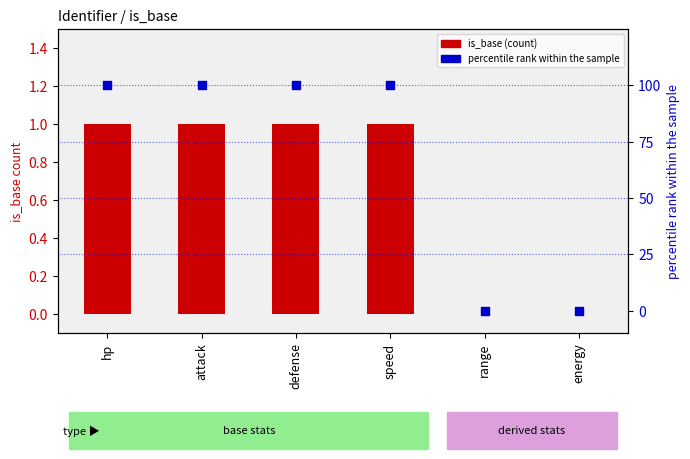

Which series has the largest total across all categories?

percentile rank within the sample